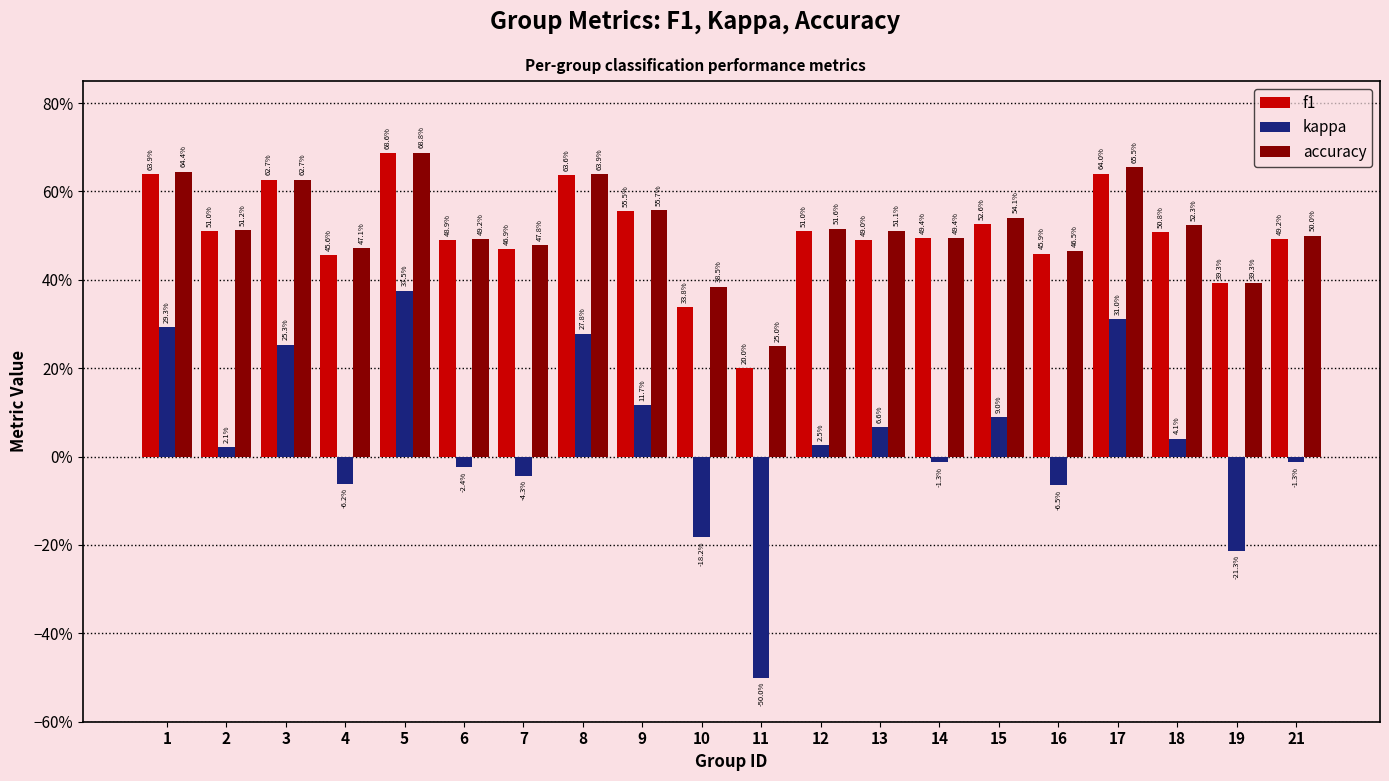

Does the chart contain any negative values?

Yes